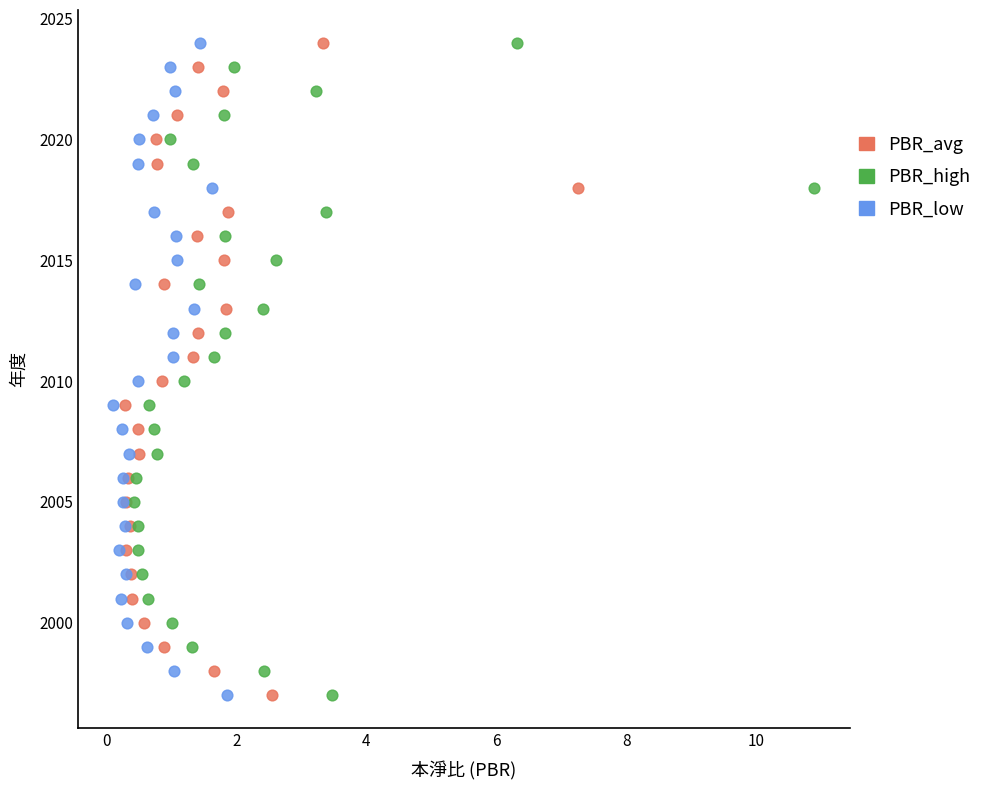

What are all the series names shown in the legend?

PBR_avg, PBR_high, PBR_low